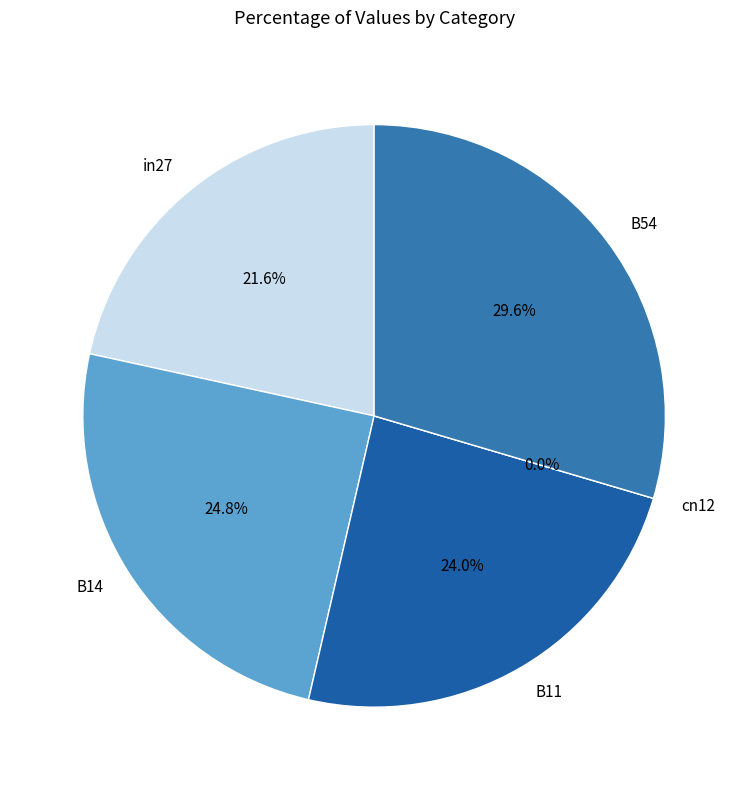

Count the number of slices in the pie.

5